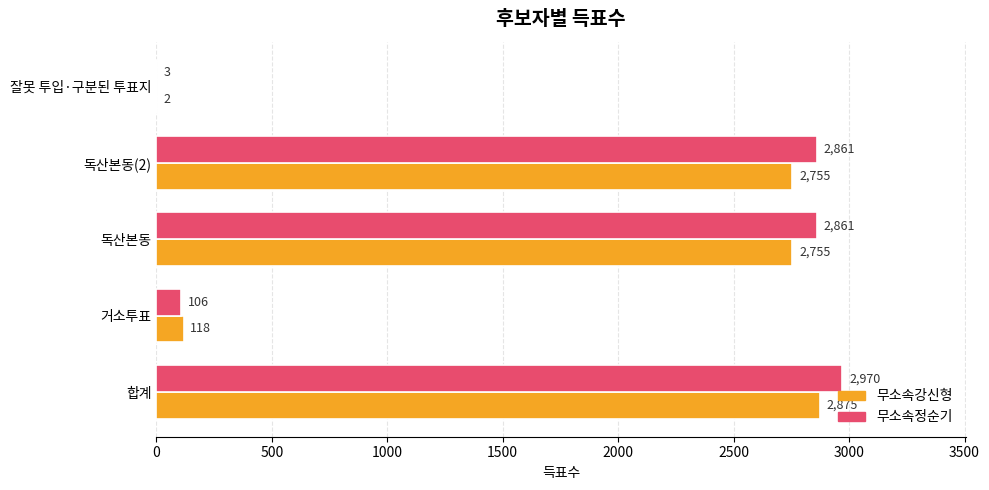

What is the sum of the 무소속정순기 values at 독산본동(2) and 합계?

5831